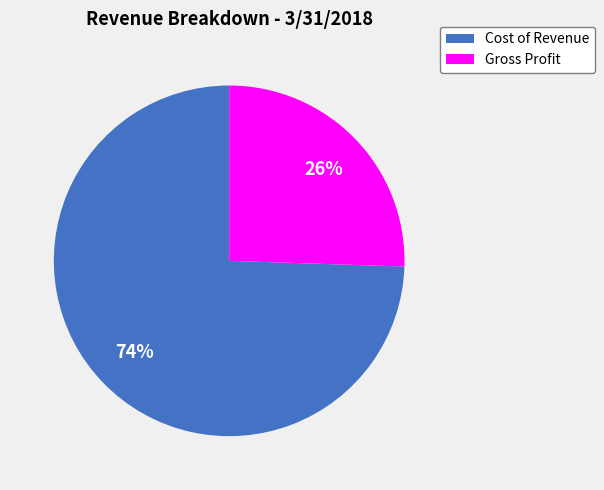

Between Cost of Revenue and Gross Profit, which is larger?

Cost of Revenue